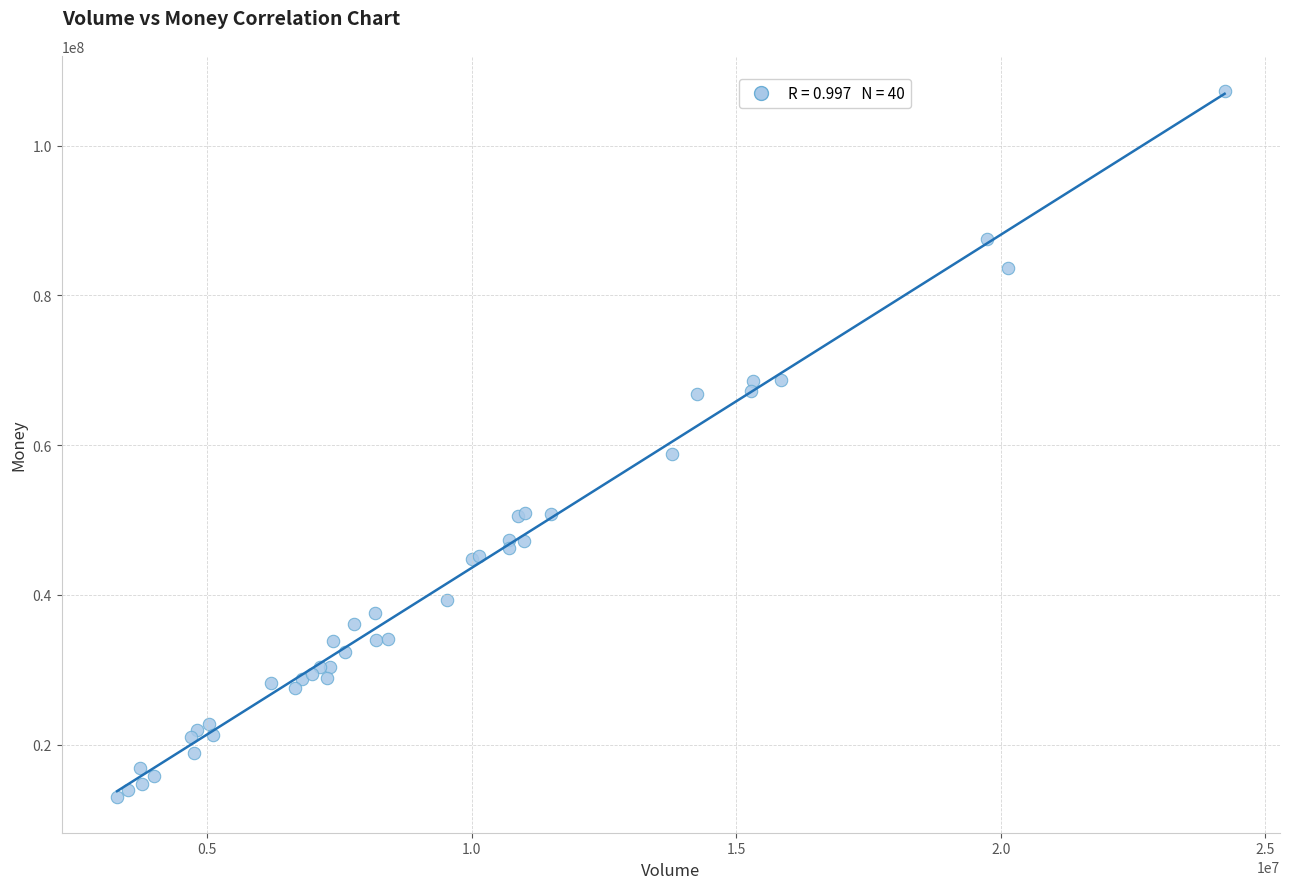

What Y value in the scatter plot is closest to 60111485?

58878888